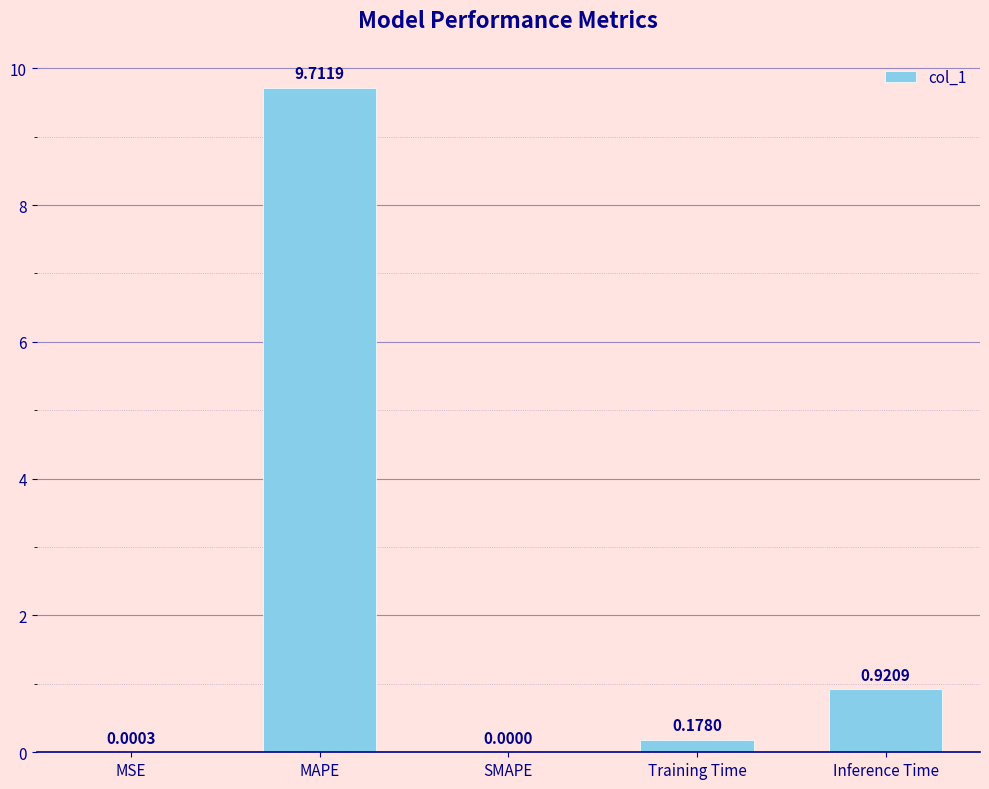

Between MAPE and SMAPE, which is larger?

MAPE